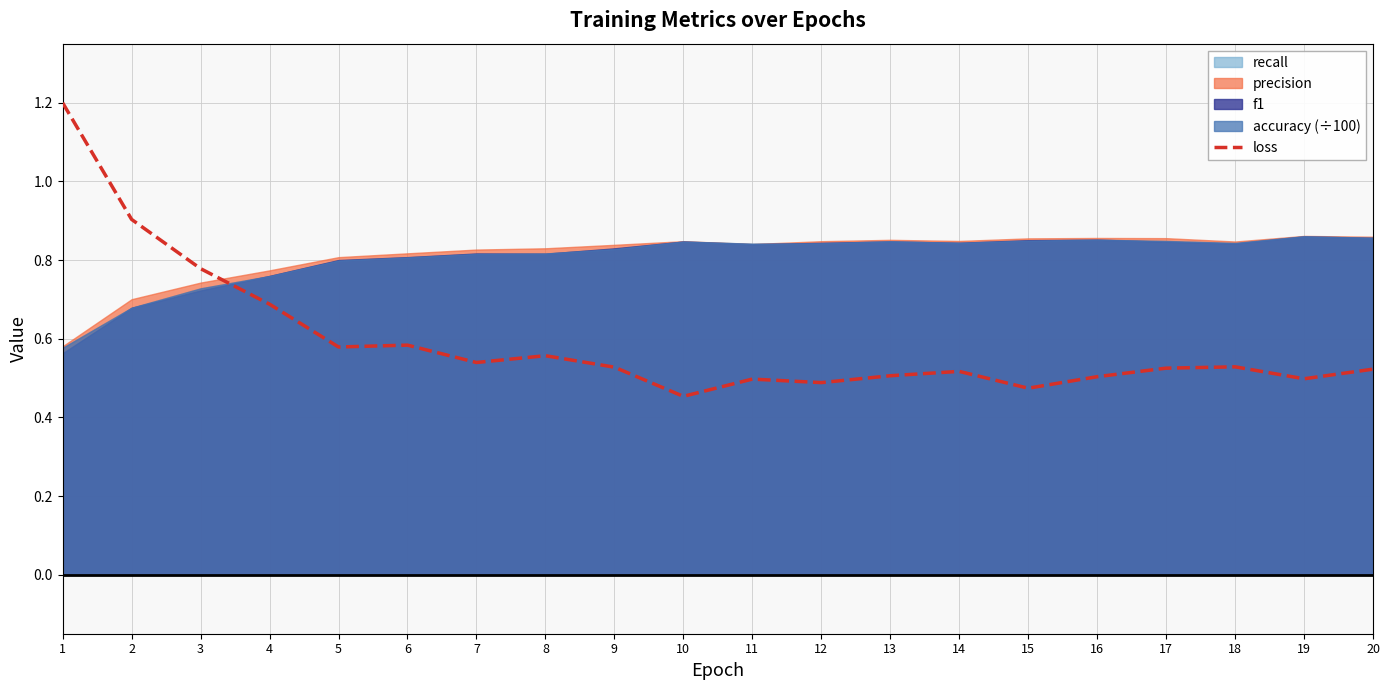

Reading left to right, transcribe all the data shown in this chart.

1.2	0.9	0.8	0.7	0.6	0.6	0.5	0.6	0.5	0.5	0.5	0.5	0.5	0.5	0.5	0.5	0.5	0.5	0.5	0.5